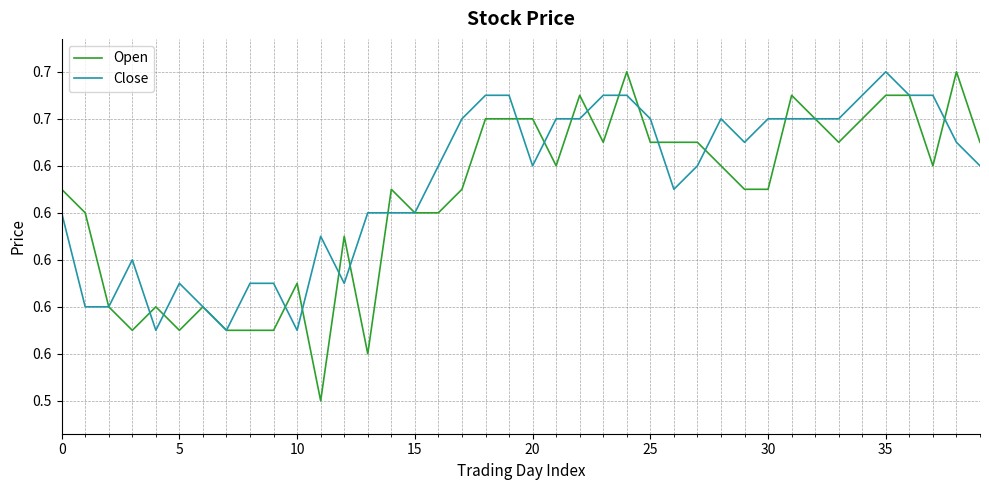

In Open, how many points are lower than both neighbors (excluding endpoints)?

8